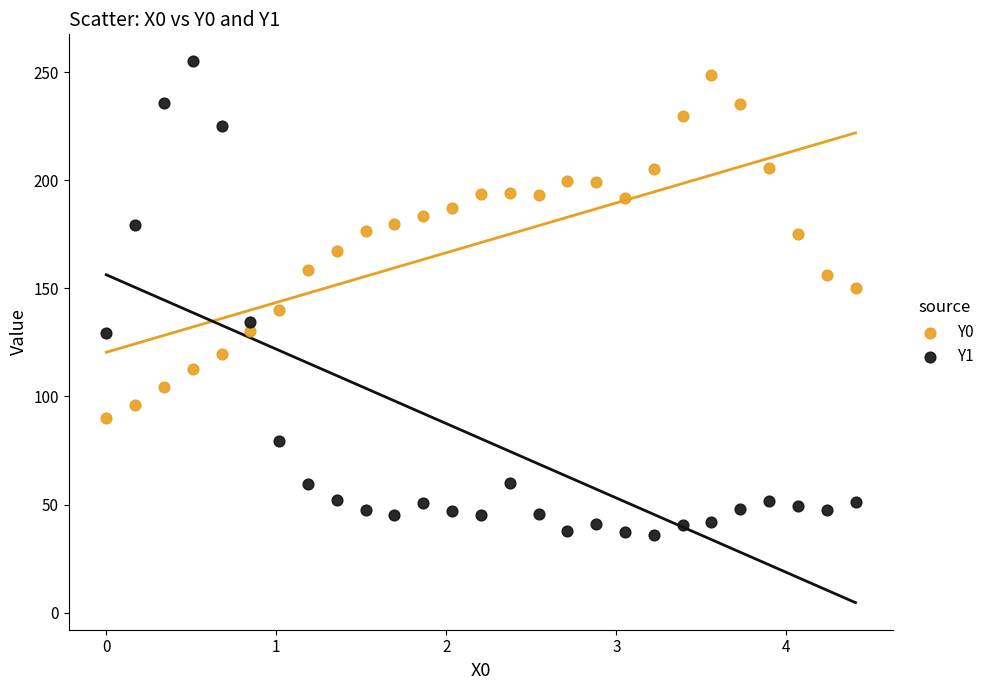

Across all data points, what is the range of X values (max minus min)?

4.4